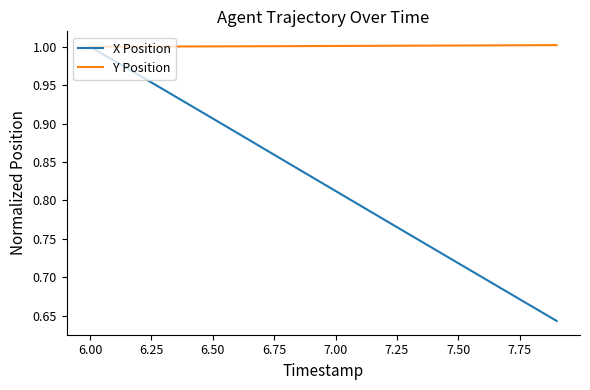

Rank the series by their average value, from lowest to highest.

X Position, Y Position